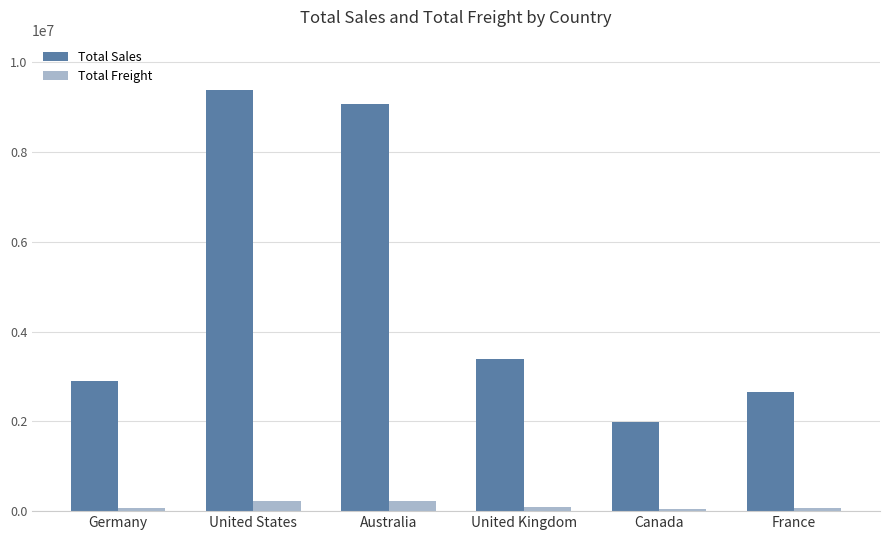

What position from the right is Australia?

4